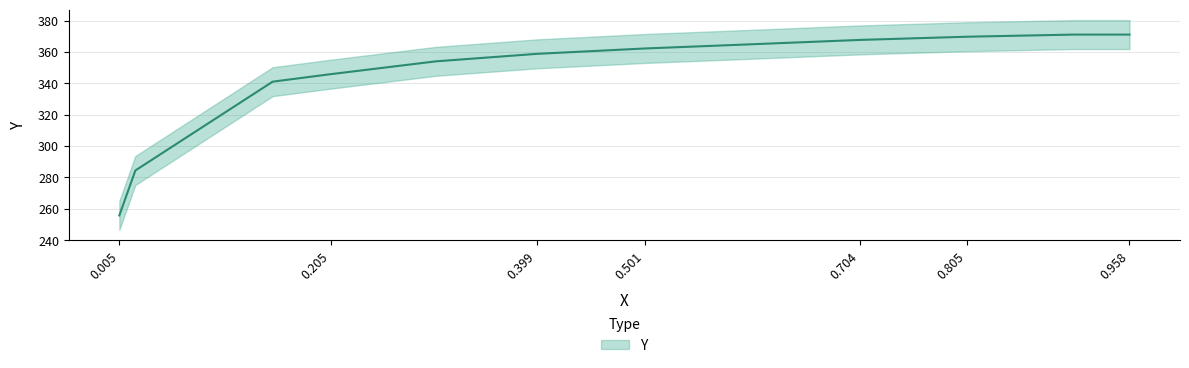

What is the maximum value shown in the chart?

371.1